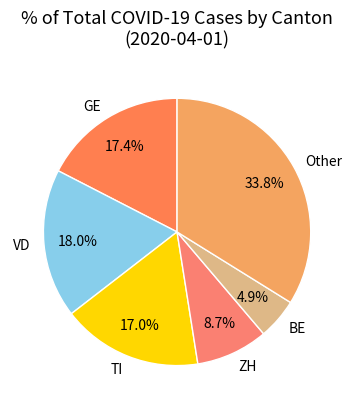

Which slice is the largest?

Other